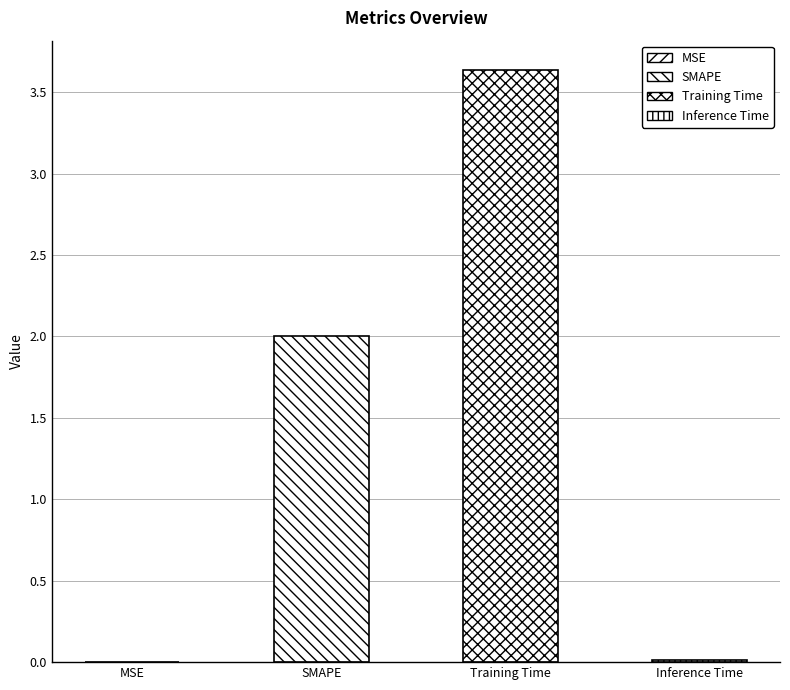

What is the label of the 2nd bar from the left?

SMAPE